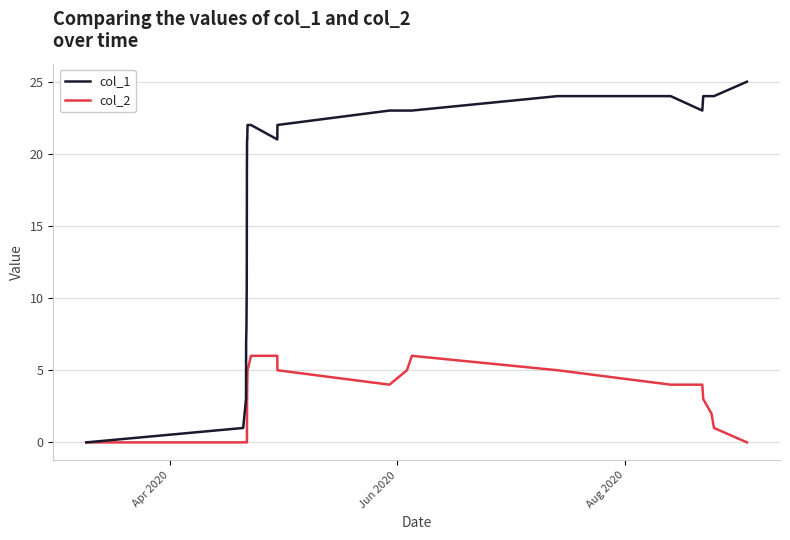

Count the number of categories in the chart.

23